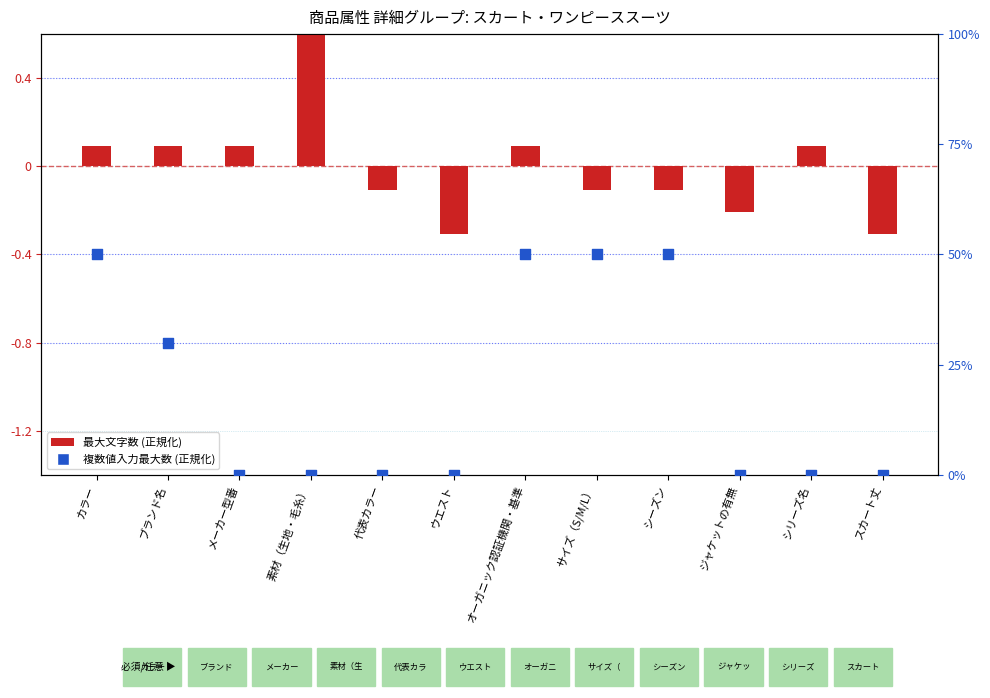

What is the total value across all series at サイズ（S/M/L）?

0.4